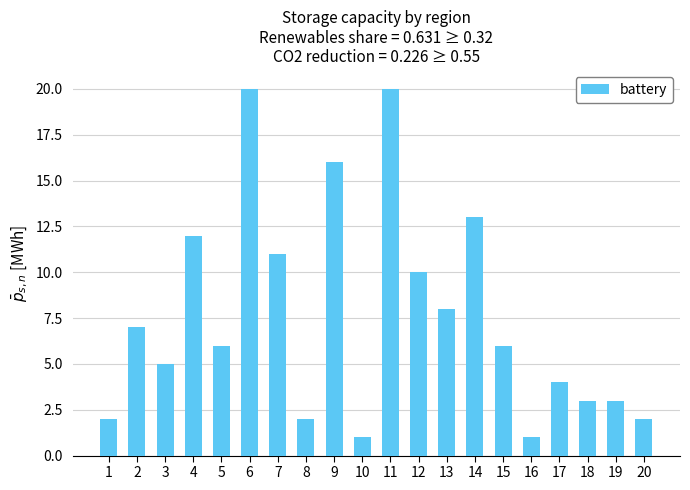

At which label does the data first exceed 6?

2